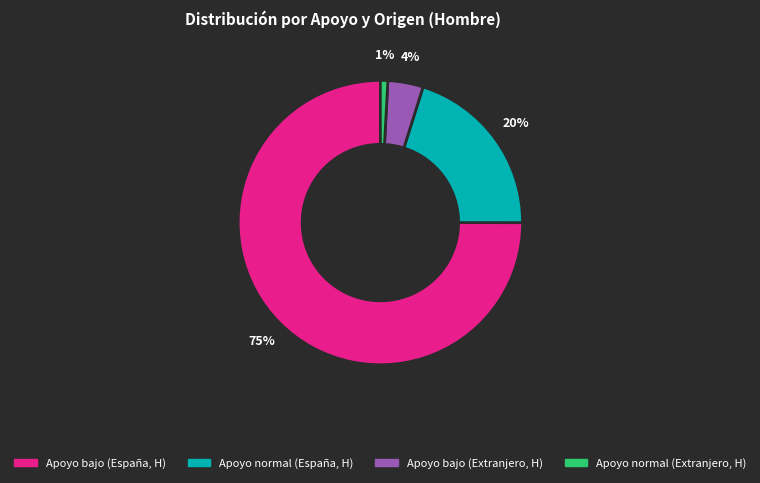

Combined, do Apoyo normal (España, H) and Apoyo bajo (España, H) account for over 50%?

Yes